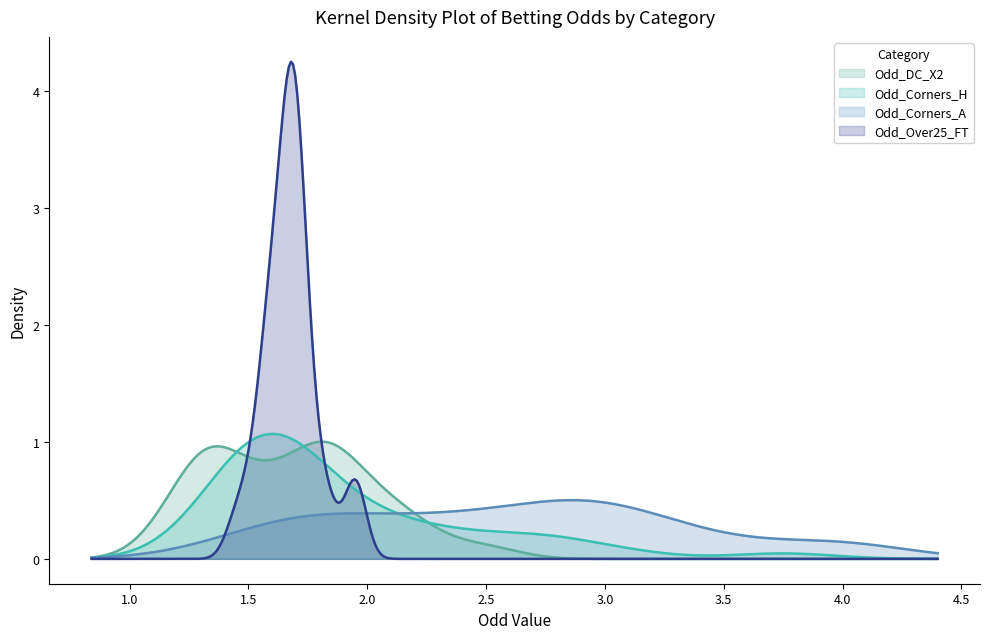

Does the chart have visible grid lines?

No